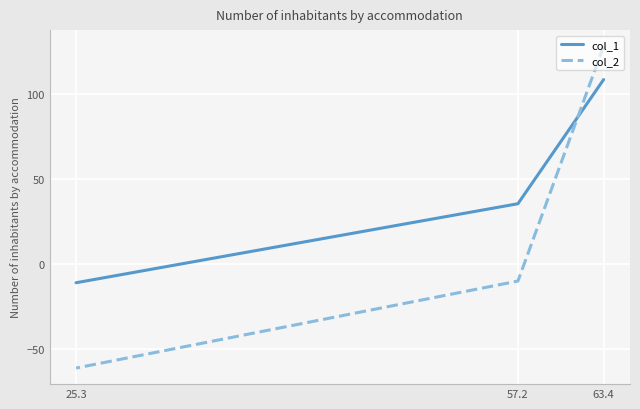

Rank the series at 25.3 from lowest to highest value.

col_2, col_1